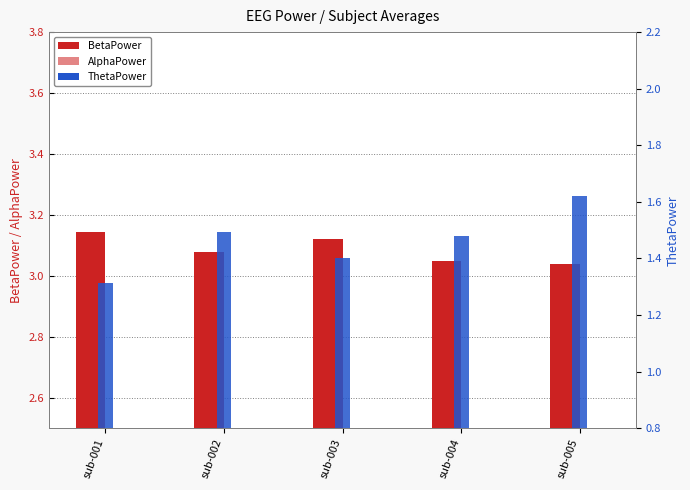

How many bars are there in total?

15